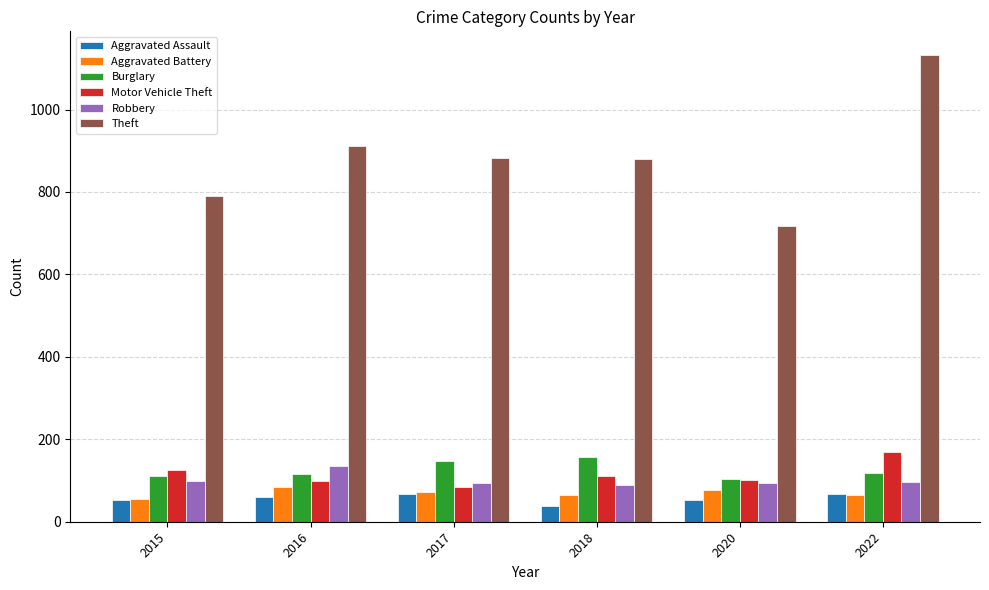

Where is Theft nearest to the value 925?

2016